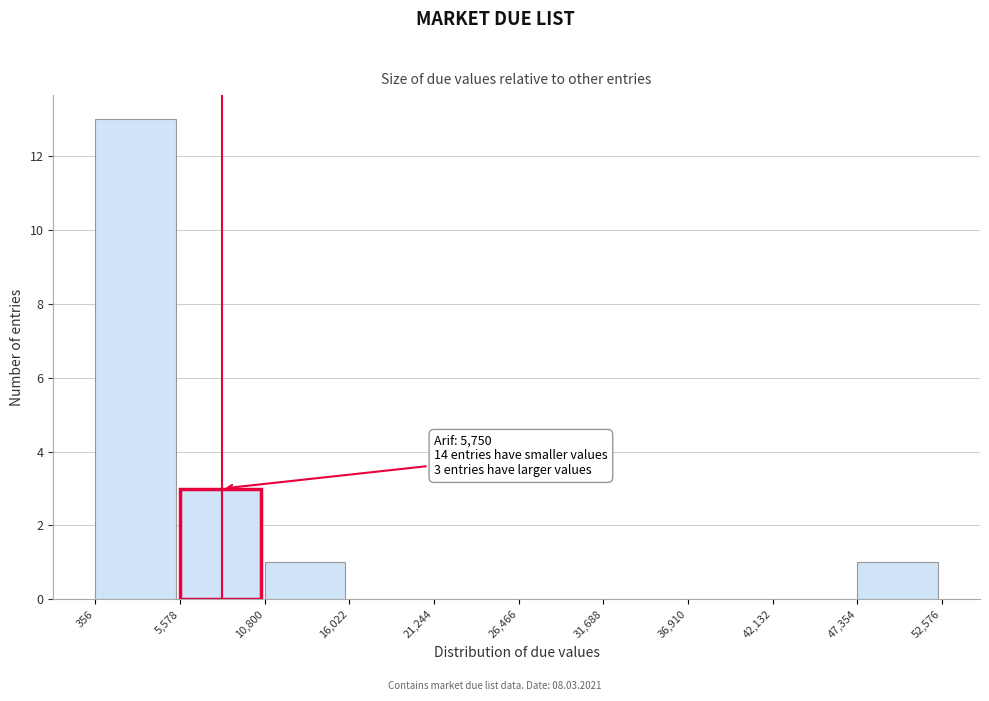

Over which range of the x-axis is the bar tallest?

356 to 5,578